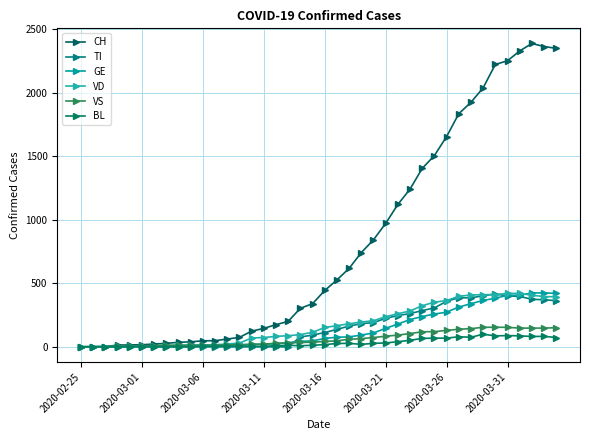

What is the difference between the maximum and minimum values in the VS series?

154